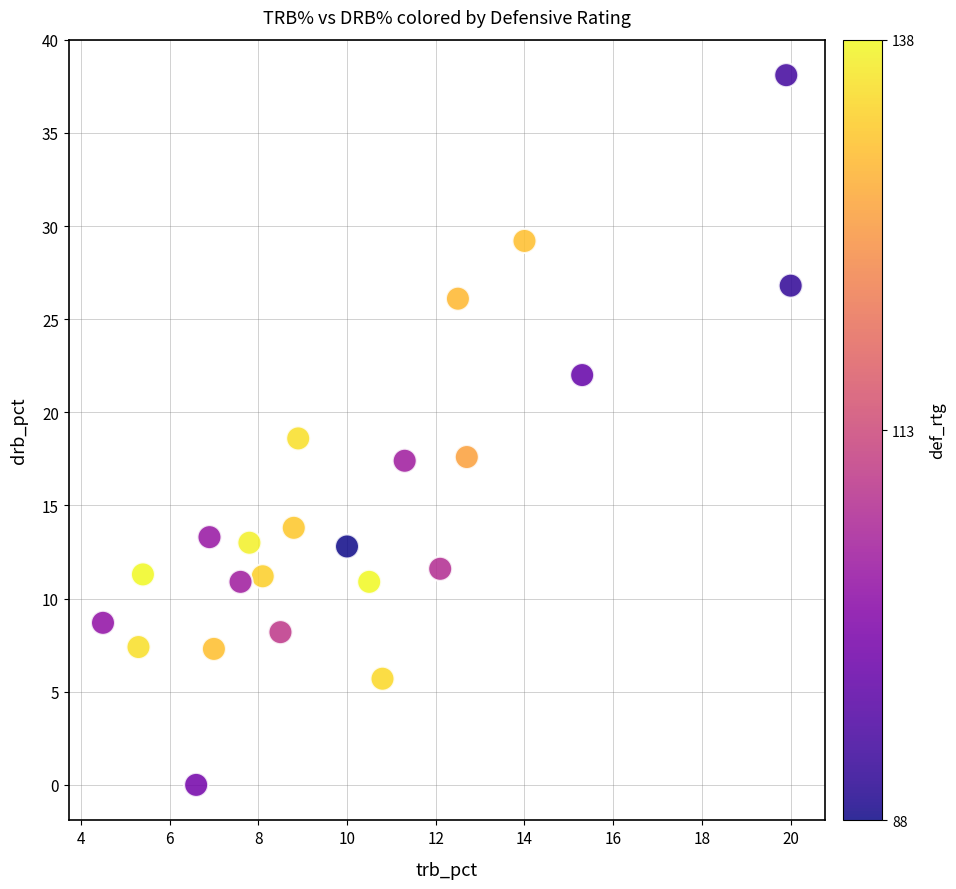

What is the range of X values (max minus min)?

15.5